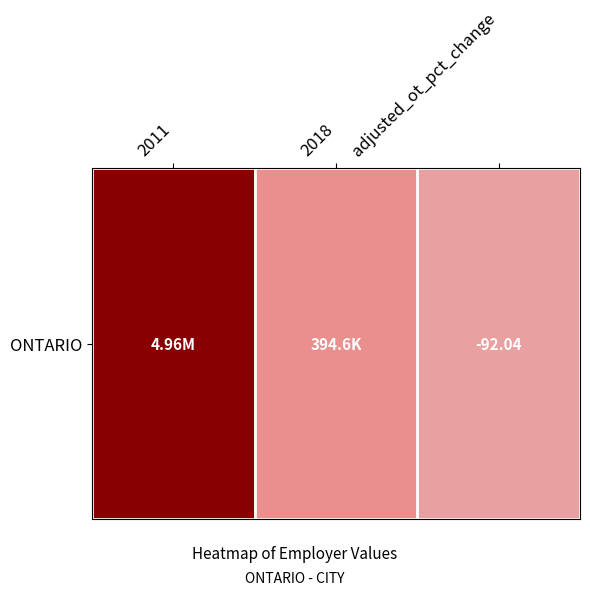

What is the sum of the values at 2018 and 2011?

1.1